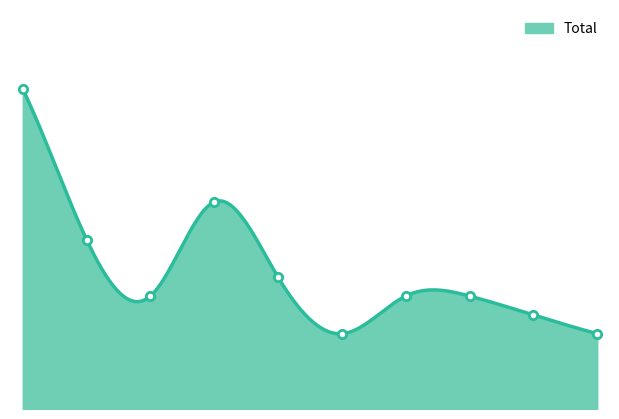

List the labels in order of value, largest first.

2015, 2018, 2016, 2019, 2017, 2021, 2022, 2023, 2020, 2024